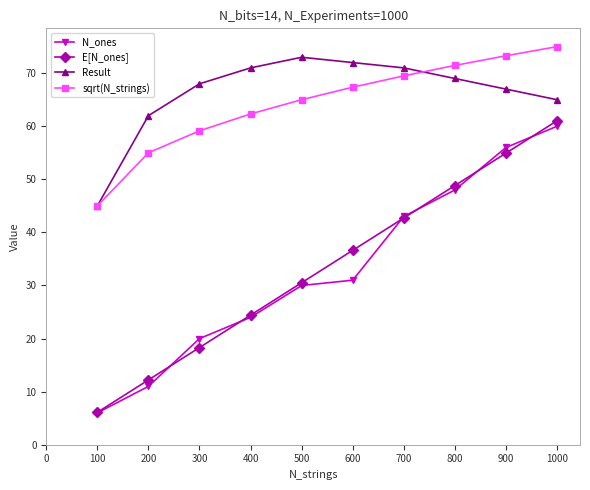

What is the difference between the maximum and minimum values in the E[N_ones] series?

54.9